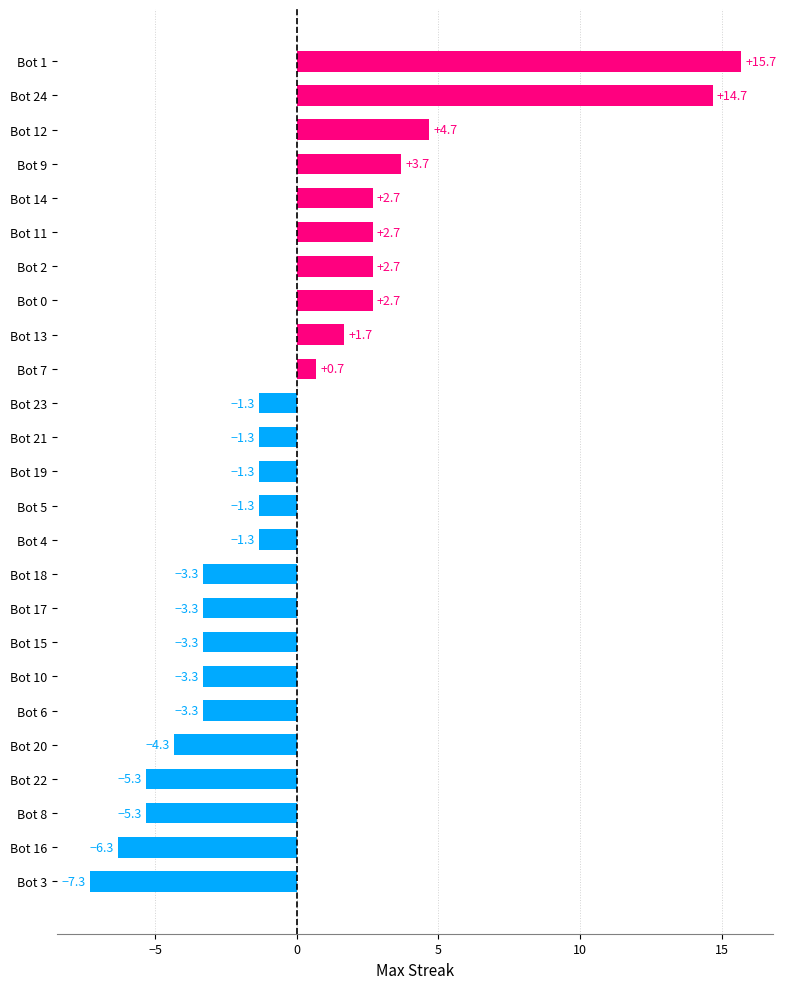

What is the smallest value displayed?

-7.3